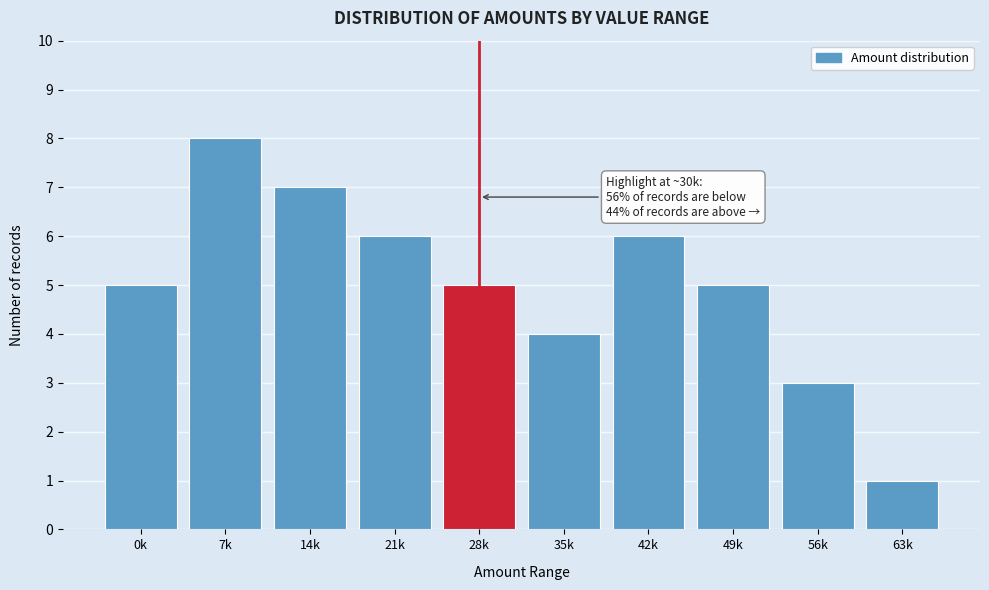

Reading left to right, transcribe all the data shown in this chart.

0k=5	7k=8	14k=7	21k=6	28k=5	35k=4	42k=6	49k=5	56k=3	63k=1